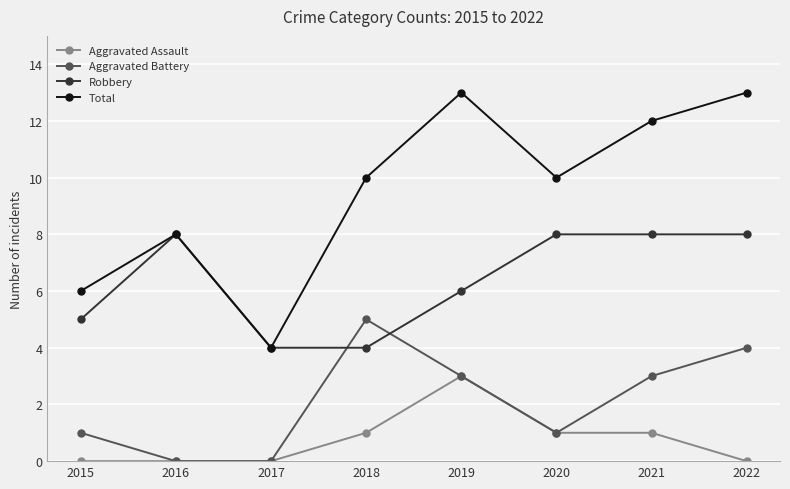

List the series in order of their peak value, lowest first.

Aggravated Assault, Aggravated Battery, Robbery, Total